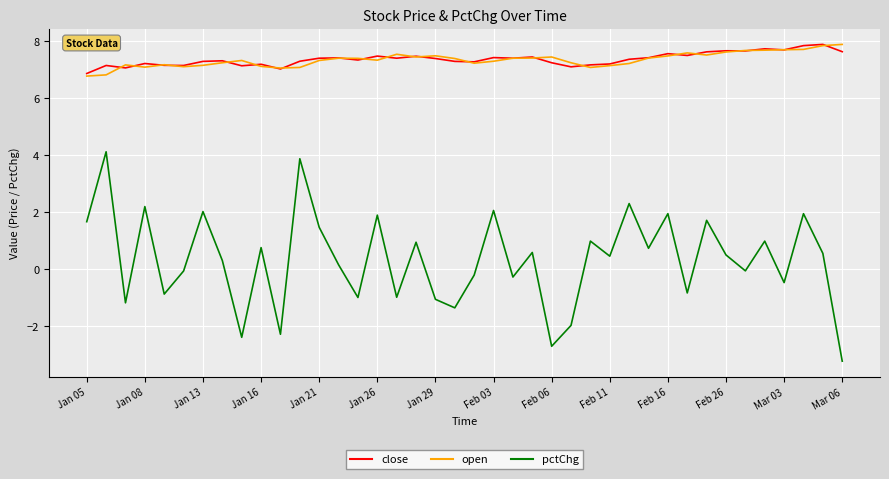

What is the minimum value for close?

6.9